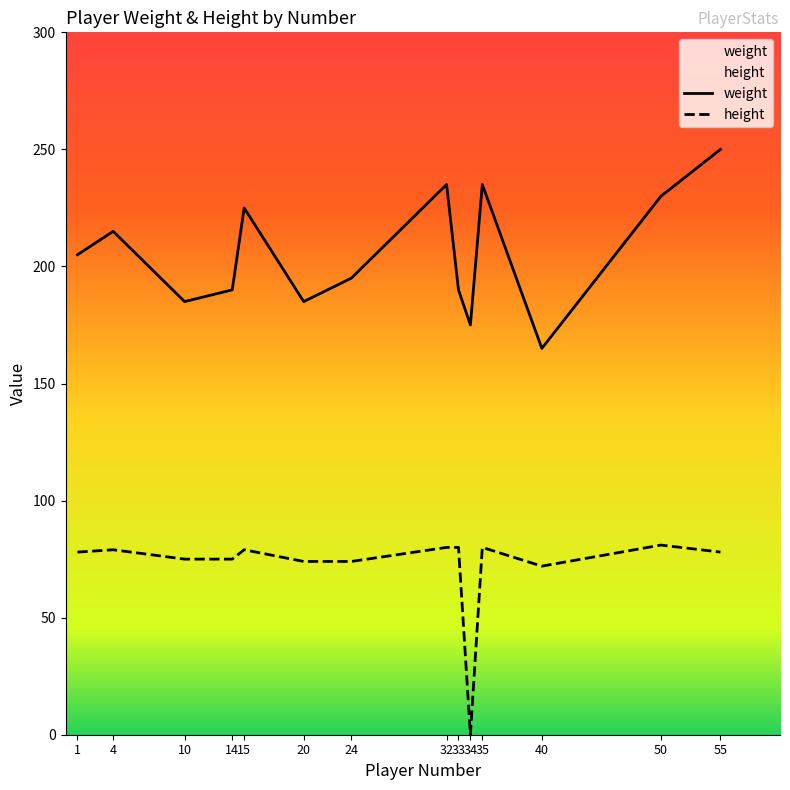

Between 4 and 1, which is larger?

4